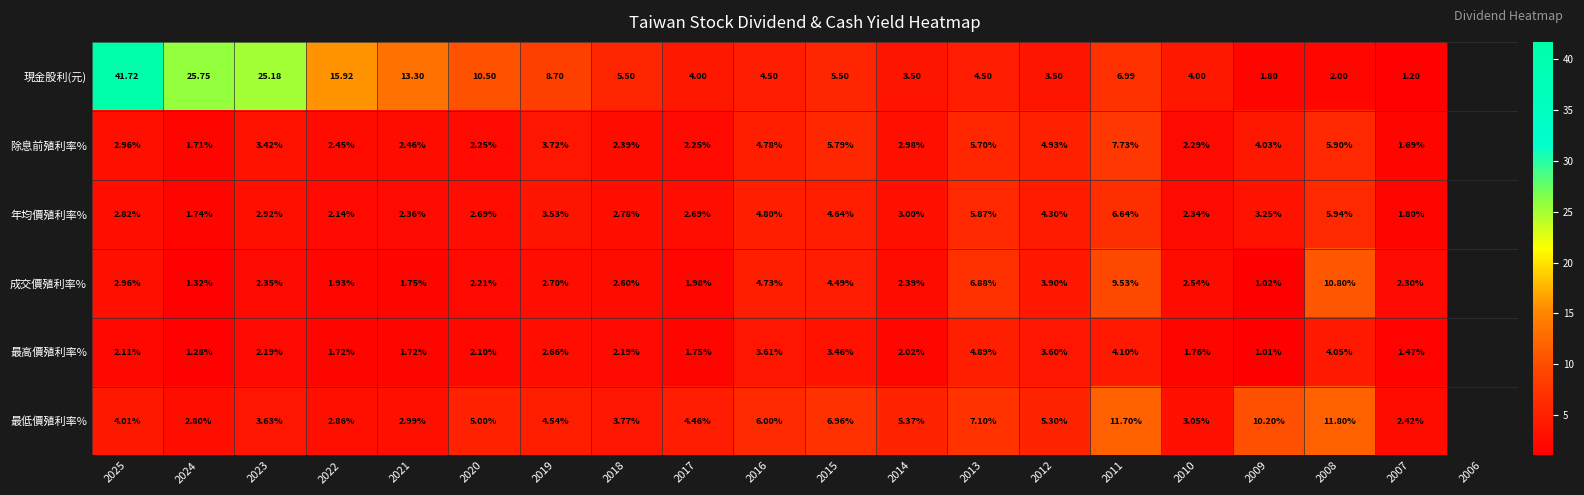

Which series changed the most between 2019 and 2009?

現金股利(元)